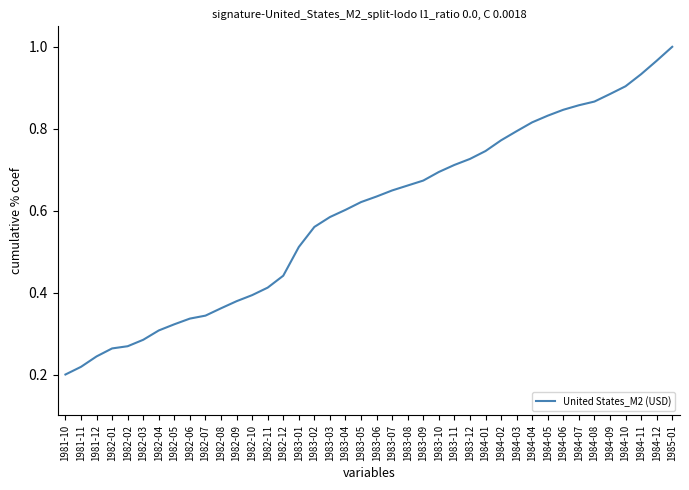

What position from the left is 1984-10?

37